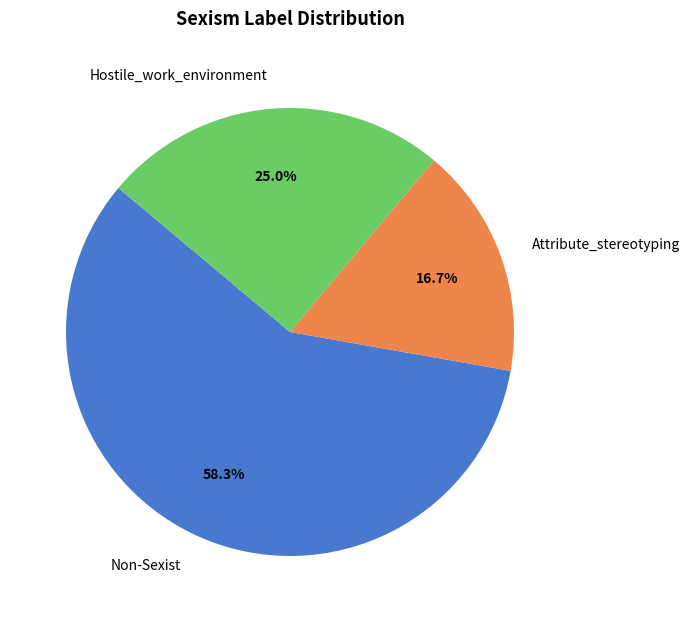

To the nearest percent, what is the difference between the Hostile_work_environment and Attribute_stereotyping slice percentages?

8%